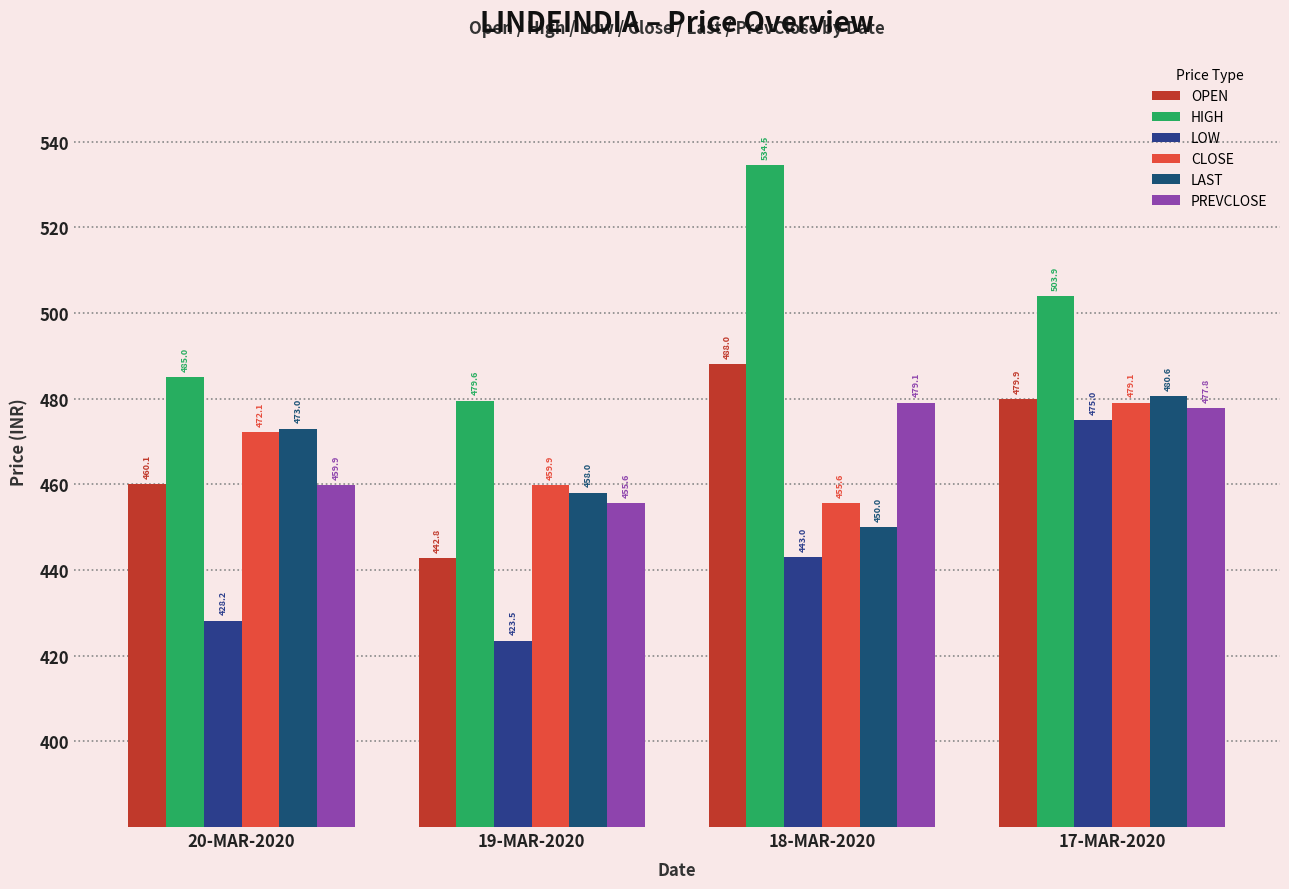

Which category has the highest value in the PREVCLOSE series?

18-MAR-2020